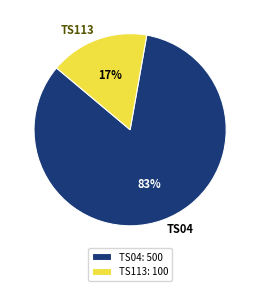

How many segments does this pie chart have?

2